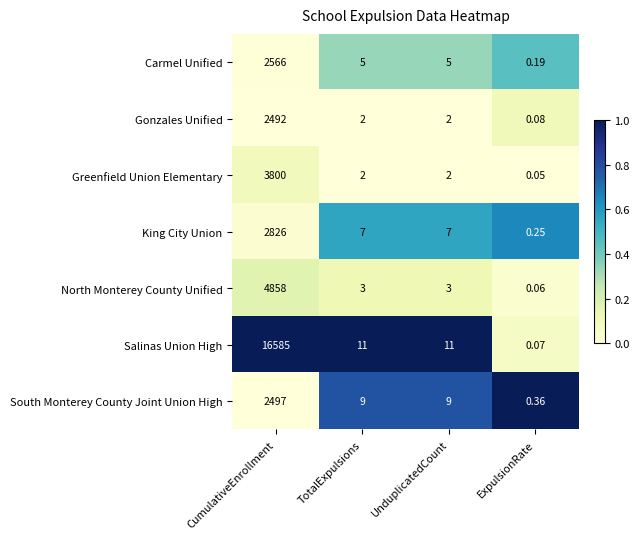

Which series changed the most between UnduplicatedCount and ExpulsionRate?

Salinas Union High